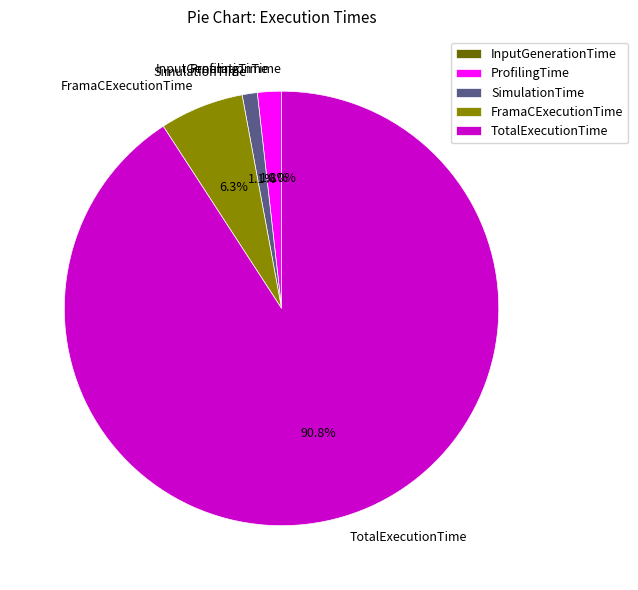

Combined, what portion of the pie is FramaCExecutionTime and TotalExecutionTime?

97.1%